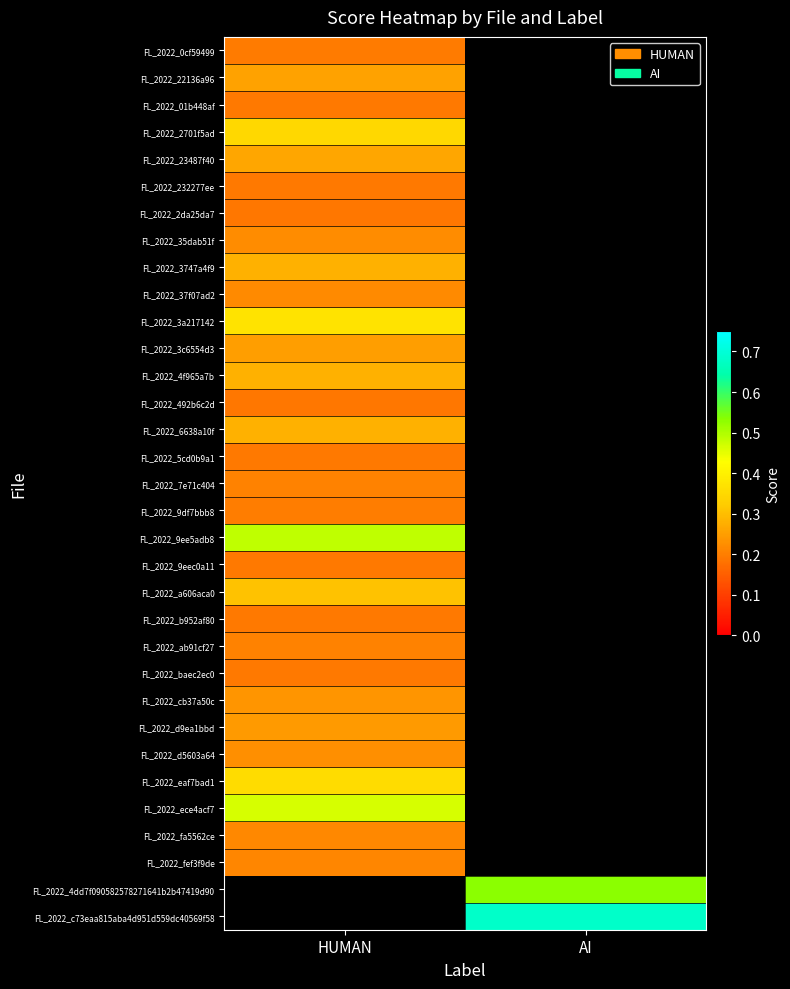

Which category has the lowest value across all series?

HUMAN